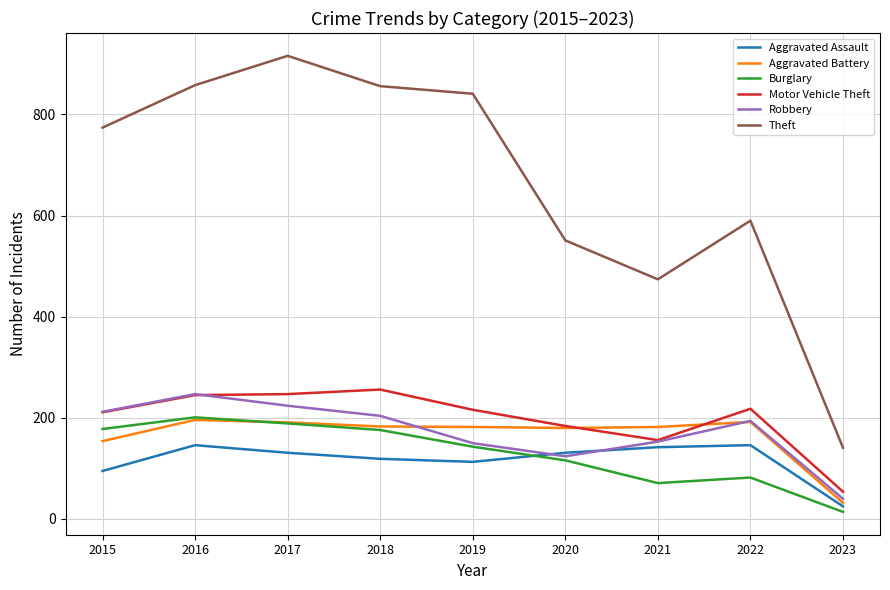

What is the average value of the Theft series?

667